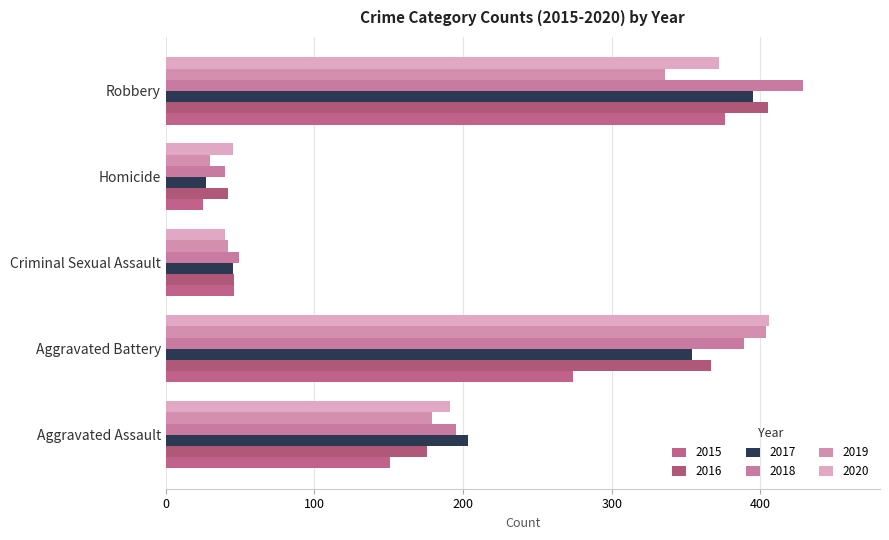

What are all the series names shown in the legend?

2015, 2016, 2017, 2018, 2019, 2020